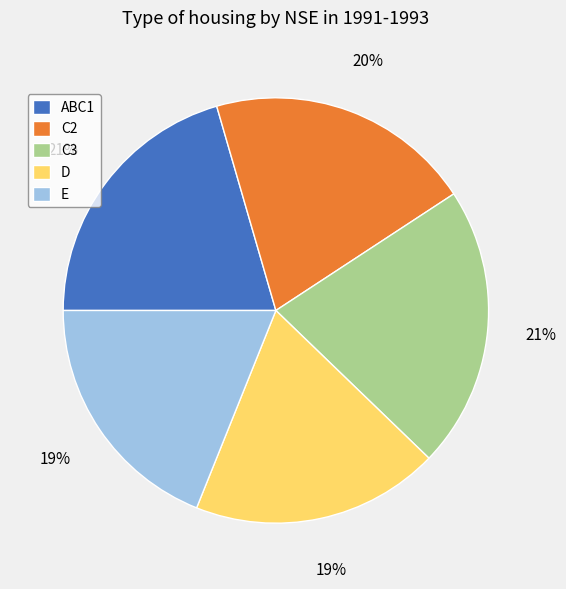

To the nearest percent, what is the average slice percentage?

20%